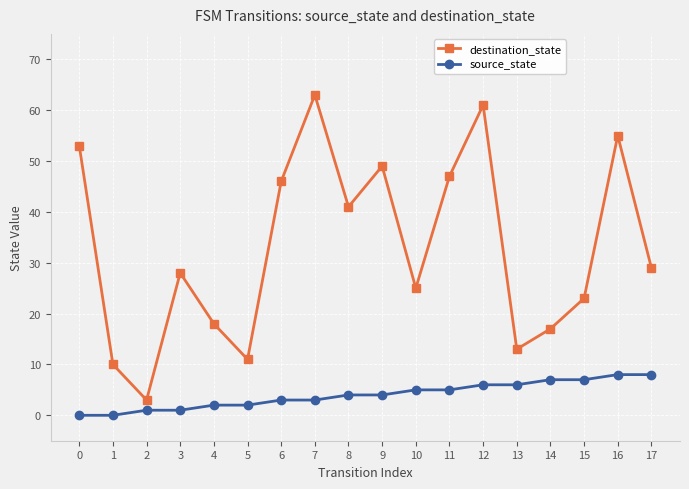

Reading left to right, list all the values displayed in this chart.

destination_state: 53	10	3	28	18	11	46	63	41	49	25	47	61	13	17	23	55	29
source_state: 0	0	1	1	2	2	3	3	4	4	5	5	6	6	7	7	8	8